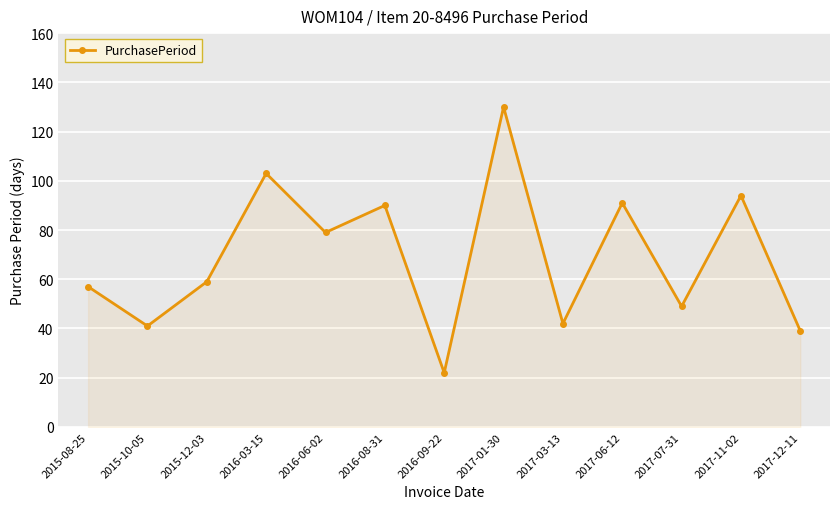

Reading left to right, extract all data points from this chart.

2015-08-25=57	2015-10-05=41	2015-12-03=59	2016-03-15=103	2016-06-02=79	2016-08-31=90	2016-09-22=22	2017-01-30=130	2017-03-13=42	2017-06-12=91	2017-07-31=49	2017-11-02=94	2017-12-11=39